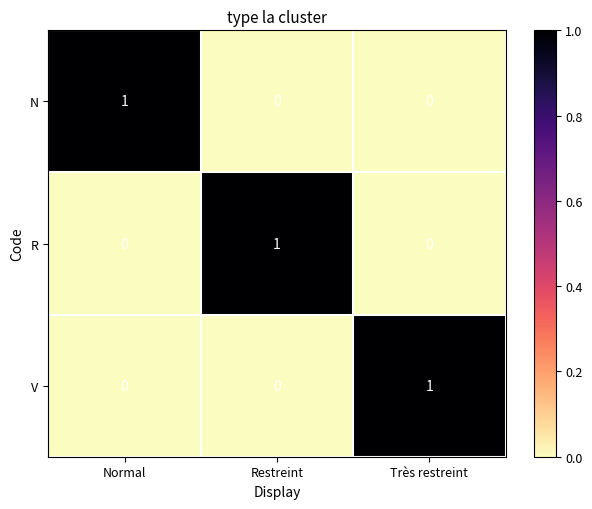

True or false: R has a value of 0 at Très restreint.

True